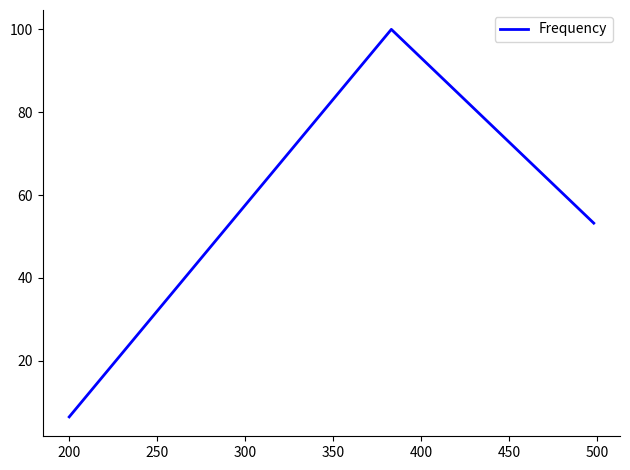

What is the sum of all values?

159.7